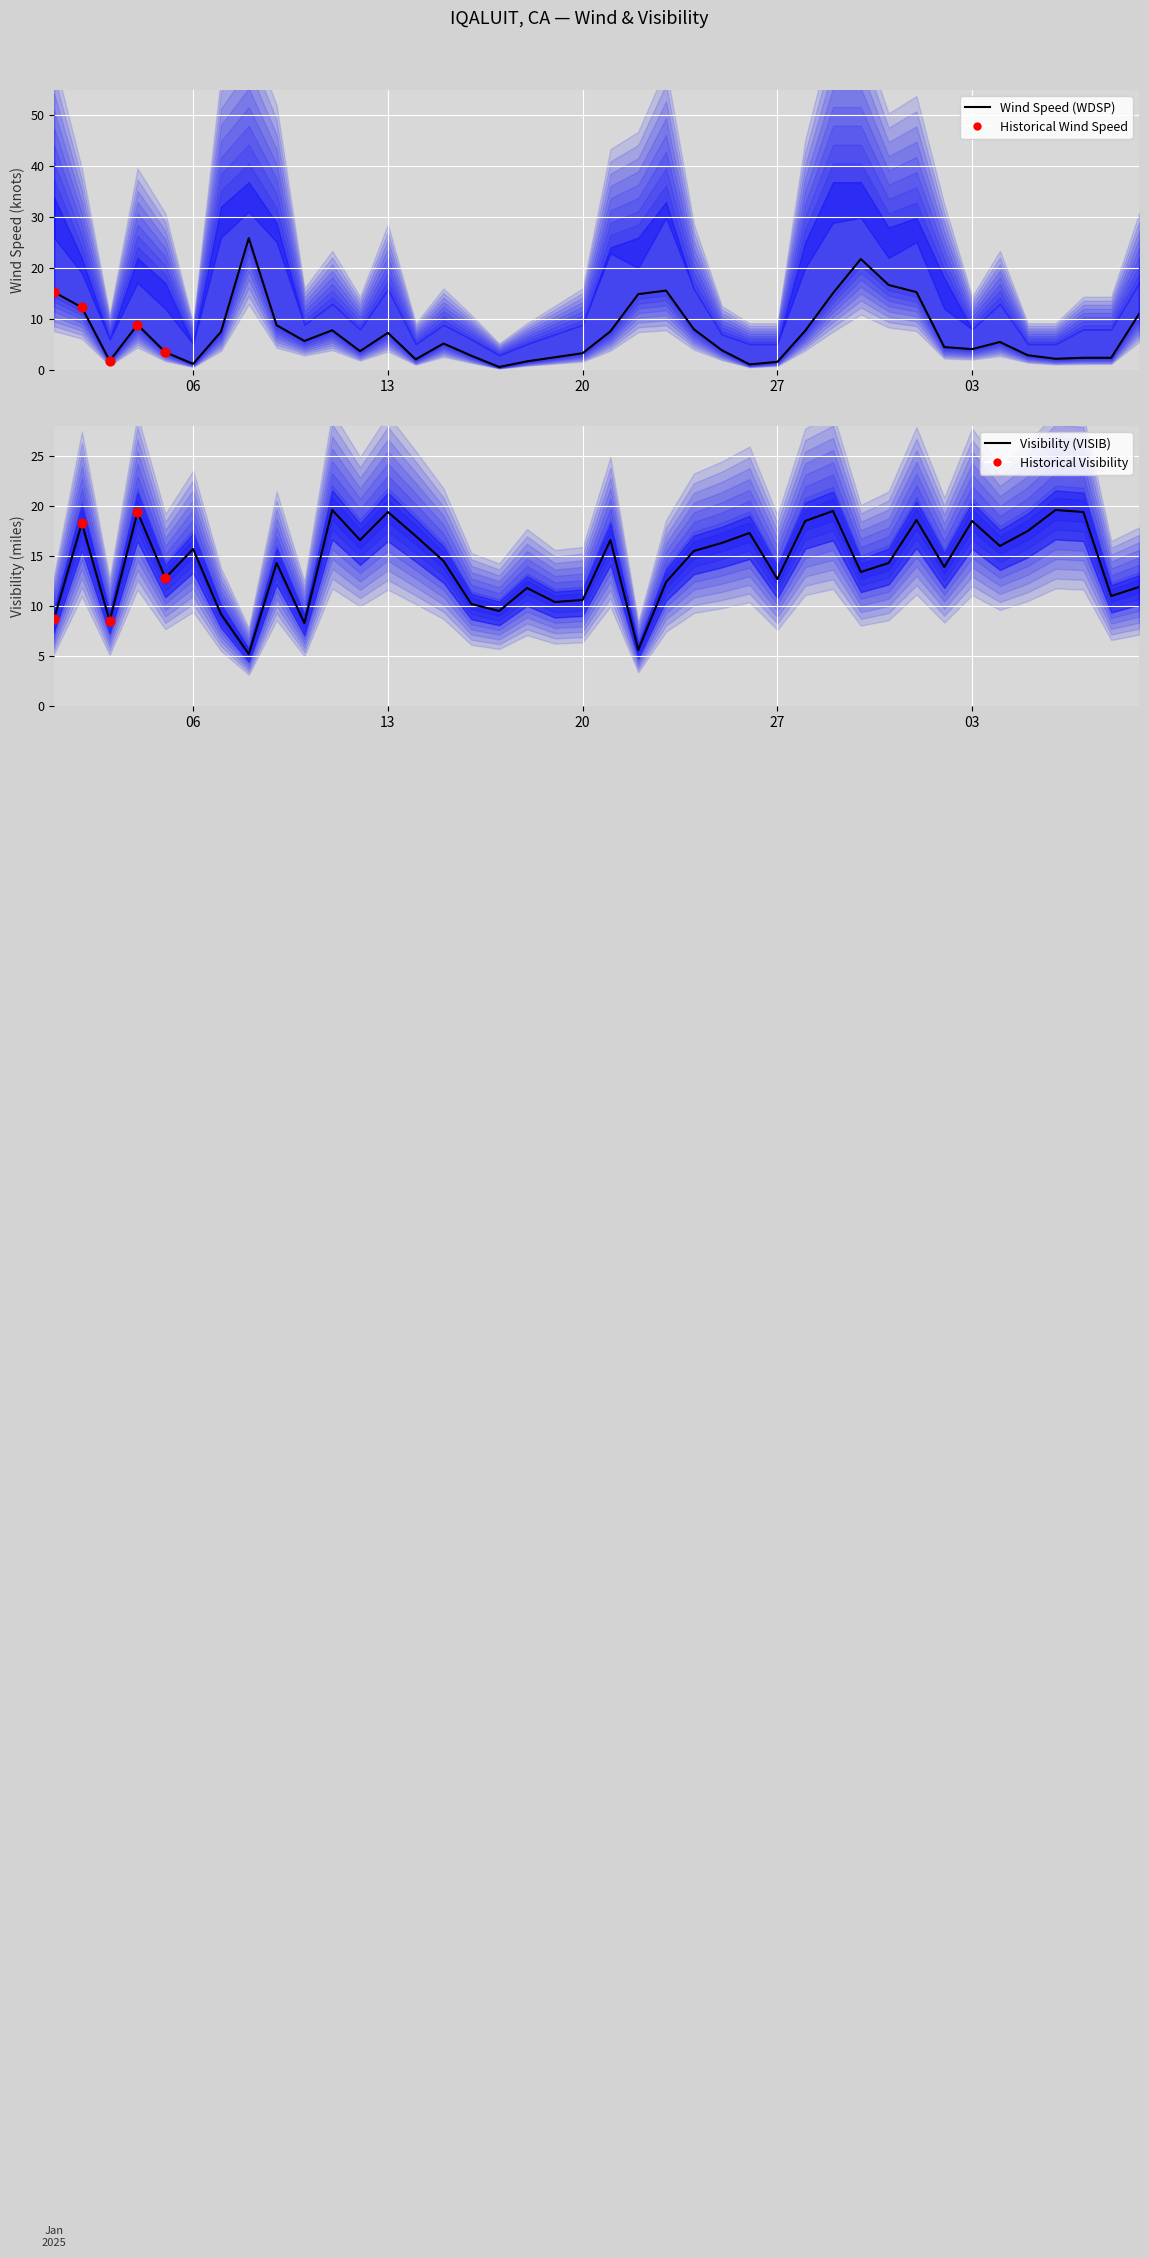

Is the value of VISIB at 2025-02-03 greater than the value of WDSP at 2025-01-15?

Yes